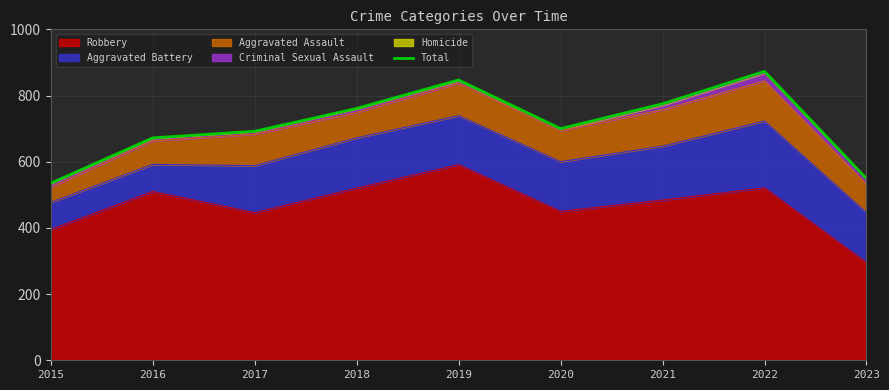

List the labels in order of value, largest first.

2022, 2019, 2021, 2018, 2020, 2017, 2016, 2023, 2015